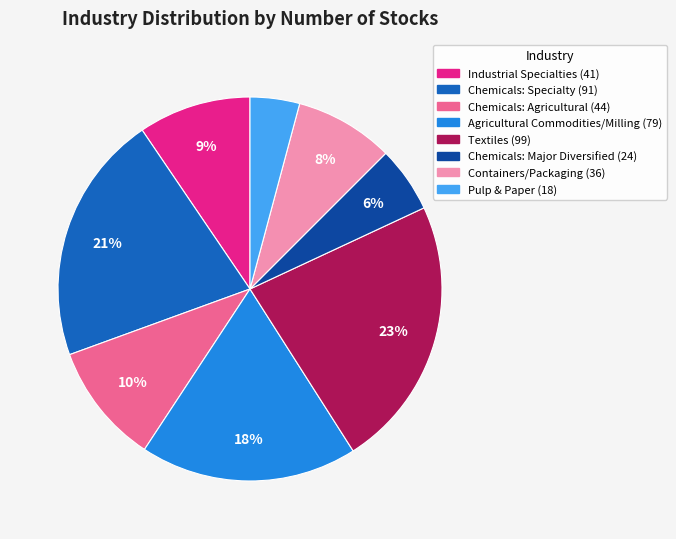

To the nearest percent, what is the average slice percentage?

12%